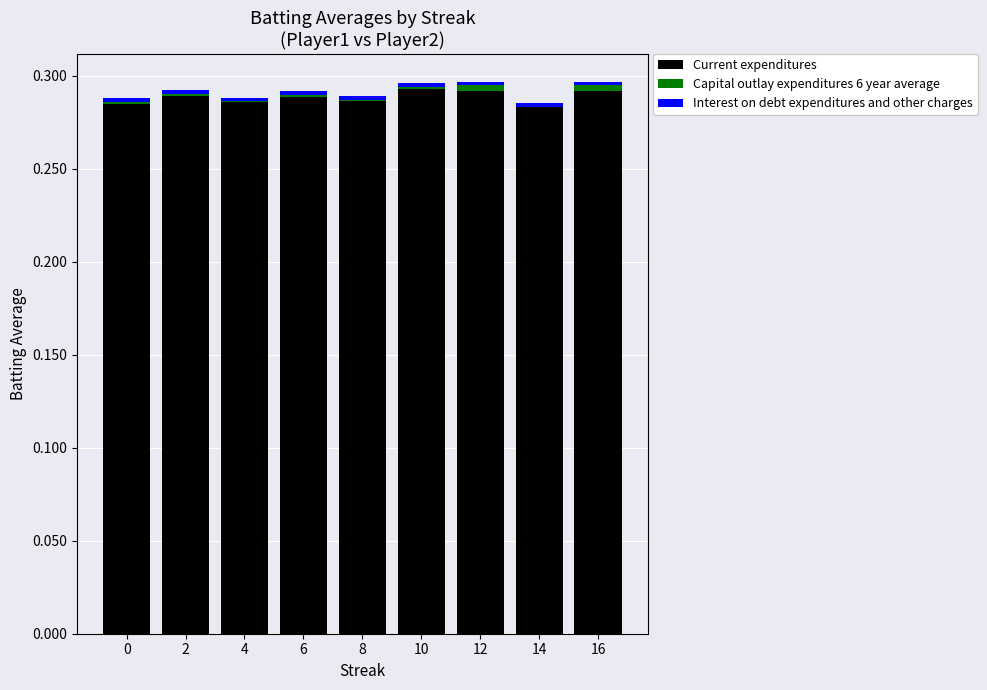

The Current expenditures series shows 0.1 at 10. True or false?

False